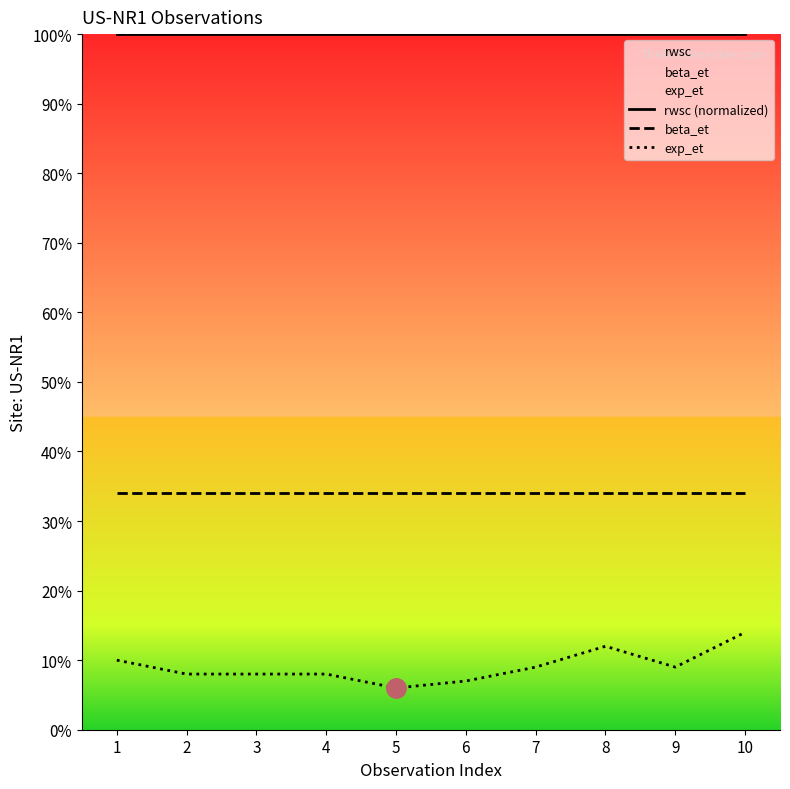

Between 5 and 8, which series saw the biggest shift?

exp_et